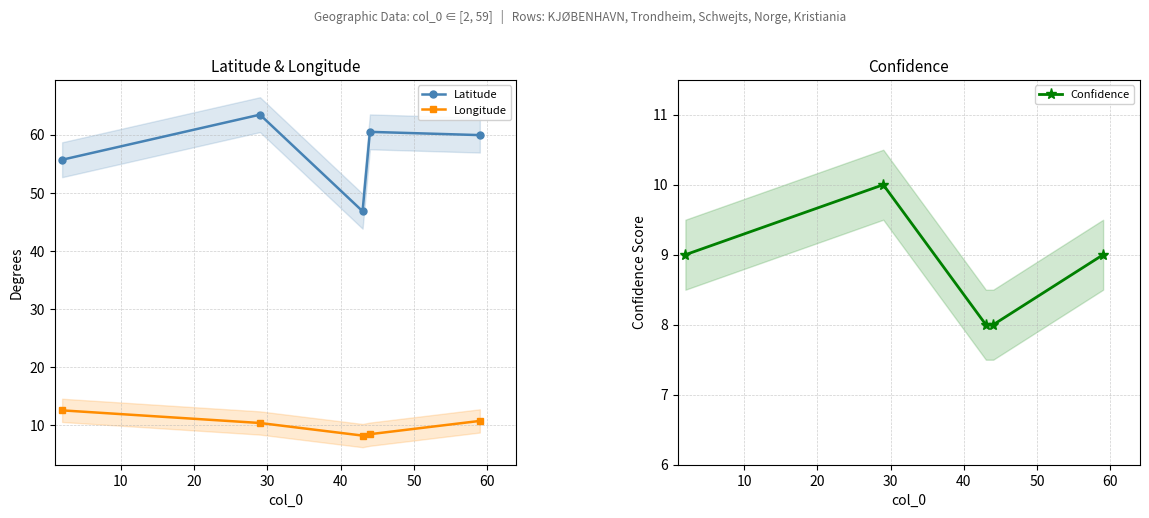

True or false: Latitude and Longitude cross at least once.

False